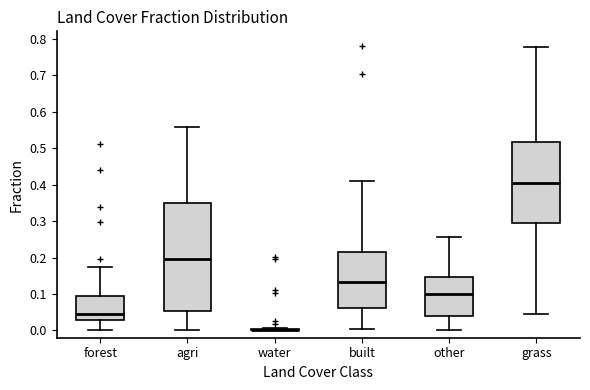

Where does the upper whisker of the box for other end on the y-axis? The values are not printed on the chart, so give them approximately, as read against the axis.

0.26